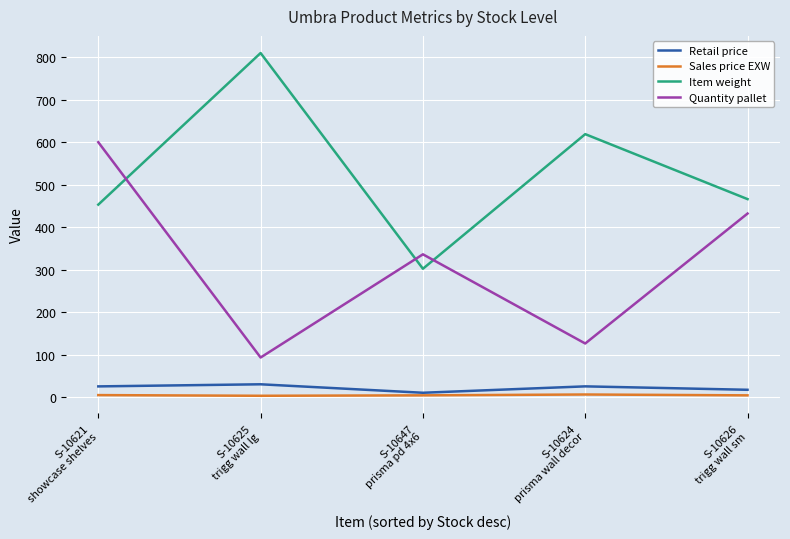

True or false: Item weight and Retail price intersect in this chart.

False